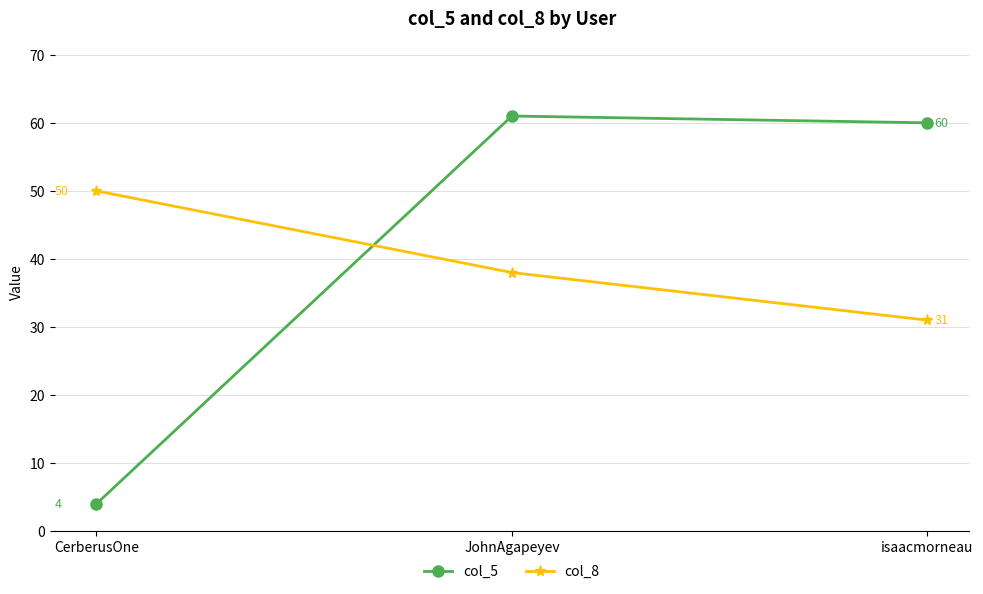

What is the total value across all series at JohnAgapeyev?

99